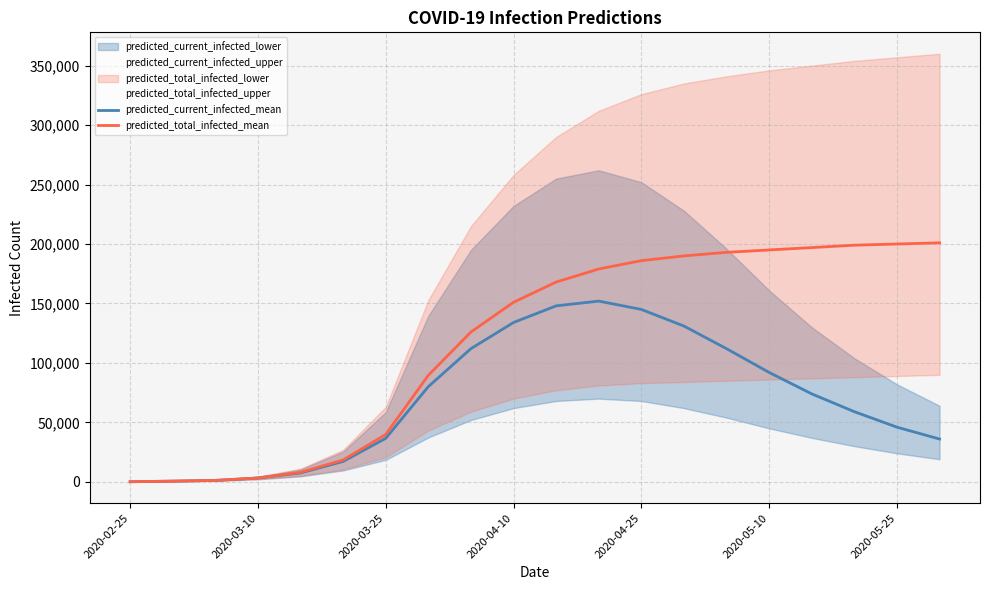

What is the difference between the maximum and minimum values in the predicted_current_infected_mean series?

151899